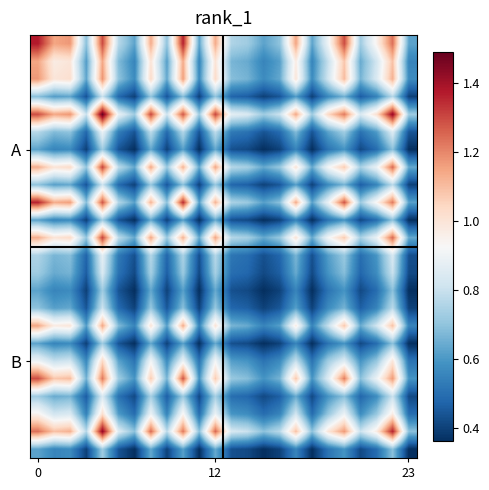

What is the greatest value displayed?

1.5